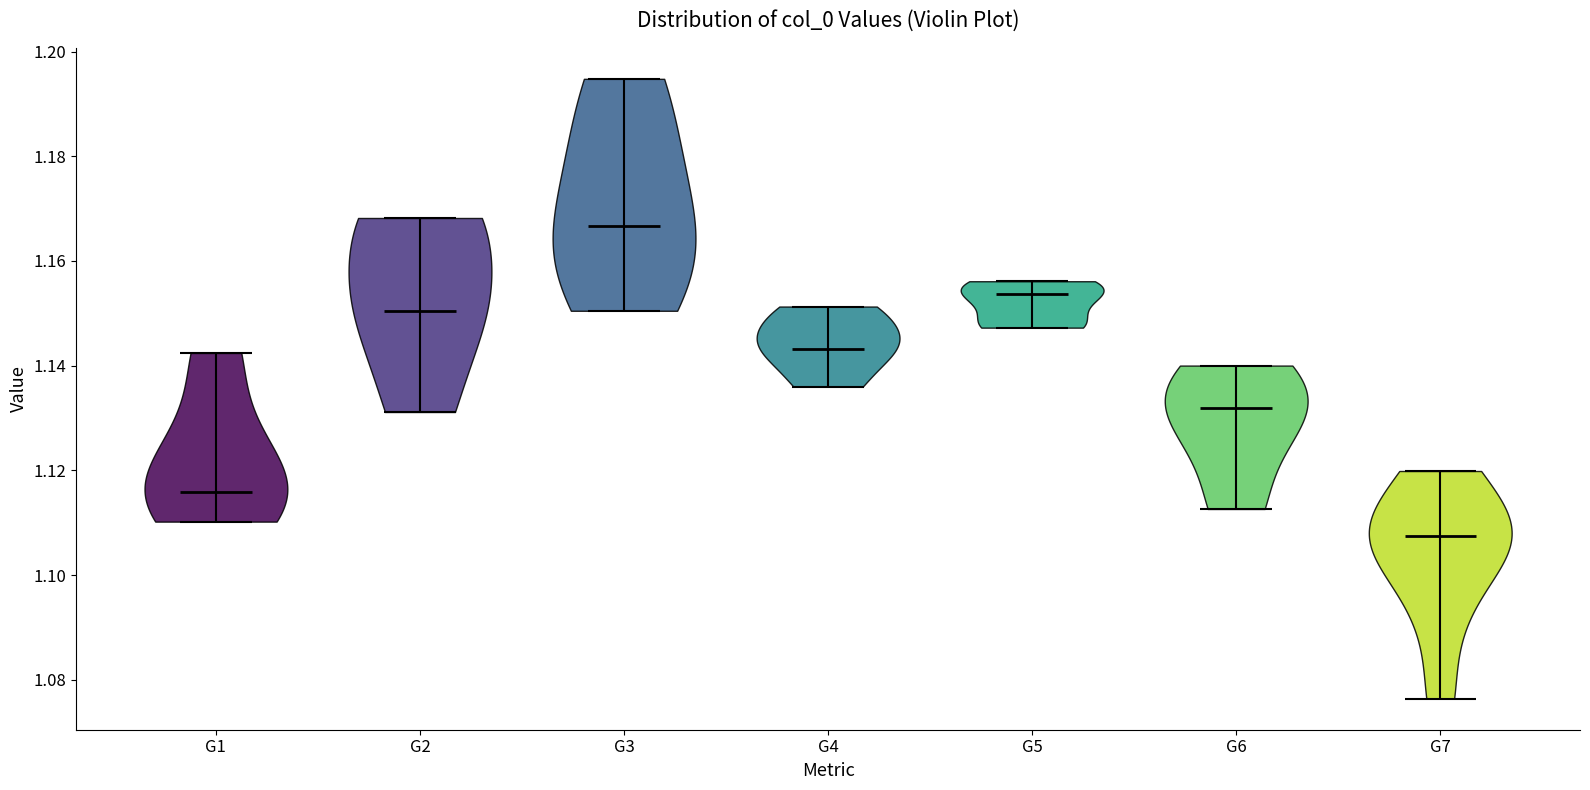

Where does the median line of the violin for G7 sit on the y-axis? The values are not printed on the chart, so give them approximately, as read against the axis.

1.108